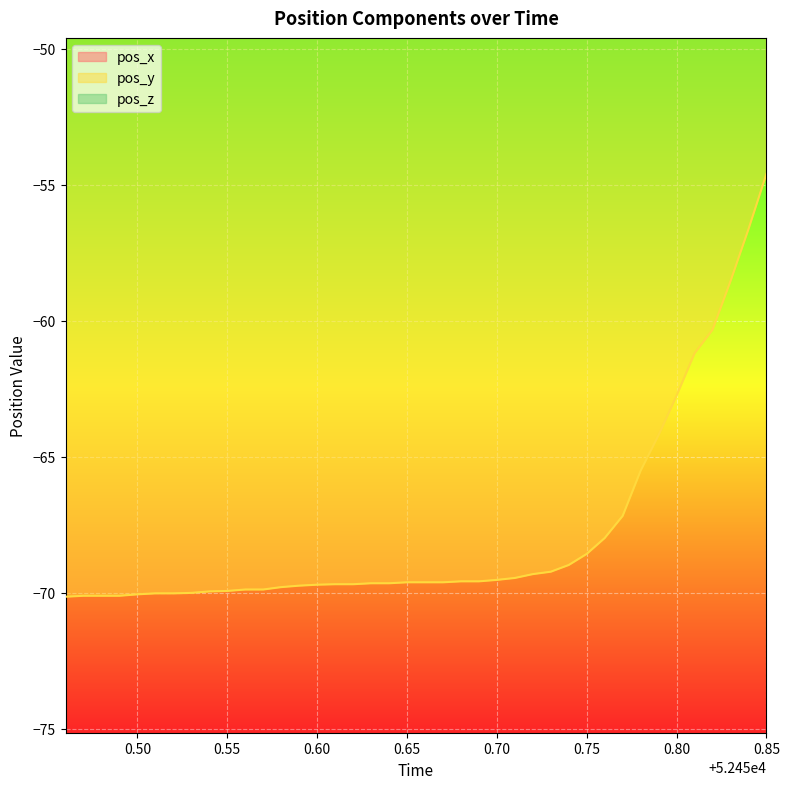

What is the minimum value for pos_y?

-70.1